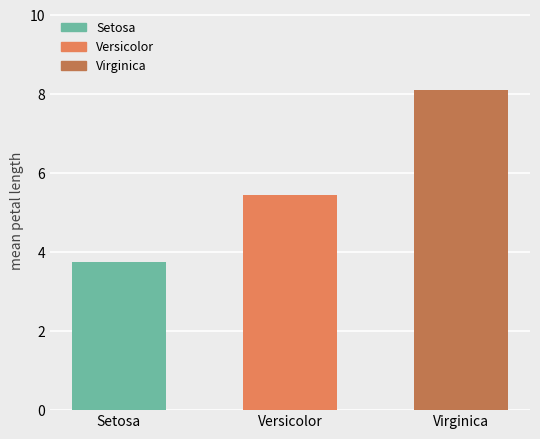

What is the average value?

5.8